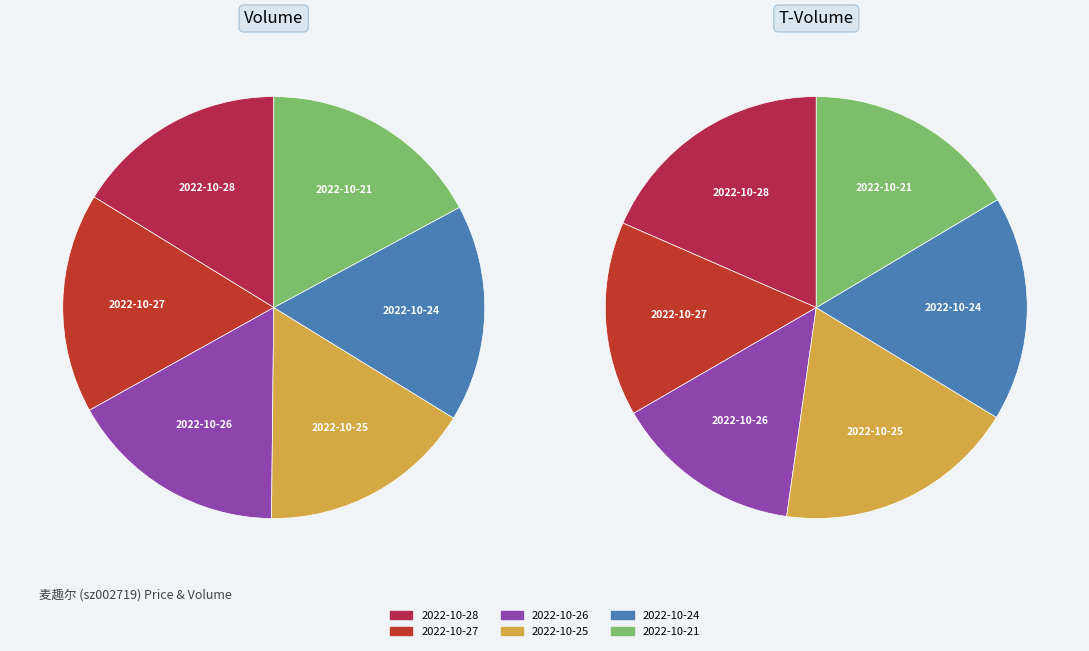

What percentage do 2022-10-21 and 2022-10-26 together represent?

33.9%